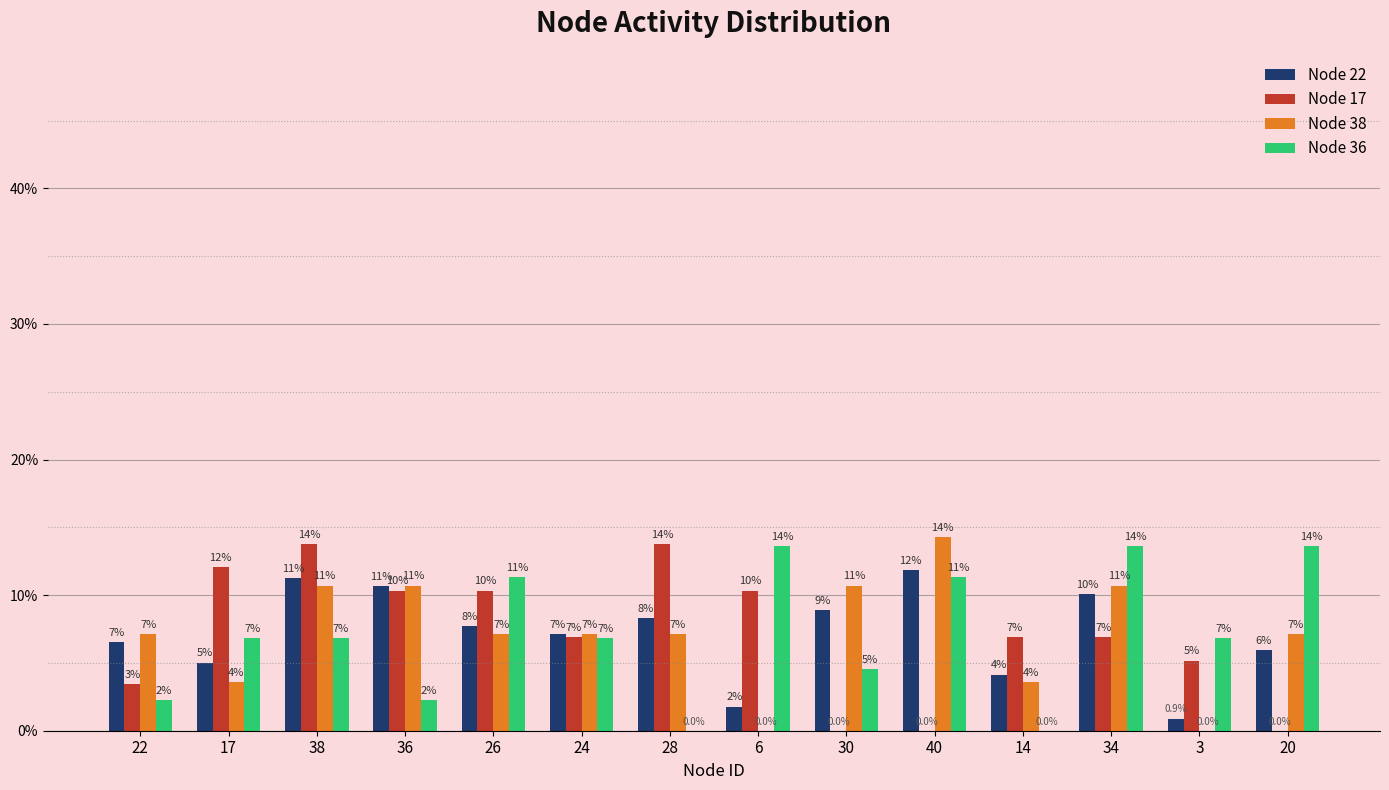

Reading right to left, transcribe all the data shown in this chart.

Node 22: 0.1	0.0	0.1	0.0	0.1	0.1	0.0	0.1	0.1	0.1	0.1	0.1	0.1	0.1
Node 17: 0.0	0.1	0.1	0.1	0.0	0.0	0.1	0.1	0.1	0.1	0.1	0.1	0.1	0.0
Node 38: 0.1	0.0	0.1	0.0	0.1	0.1	0.0	0.1	0.1	0.1	0.1	0.1	0.0	0.1
Node 36: 0.1	0.1	0.1	0.0	0.1	0.0	0.1	0.0	0.1	0.1	0.0	0.1	0.1	0.0